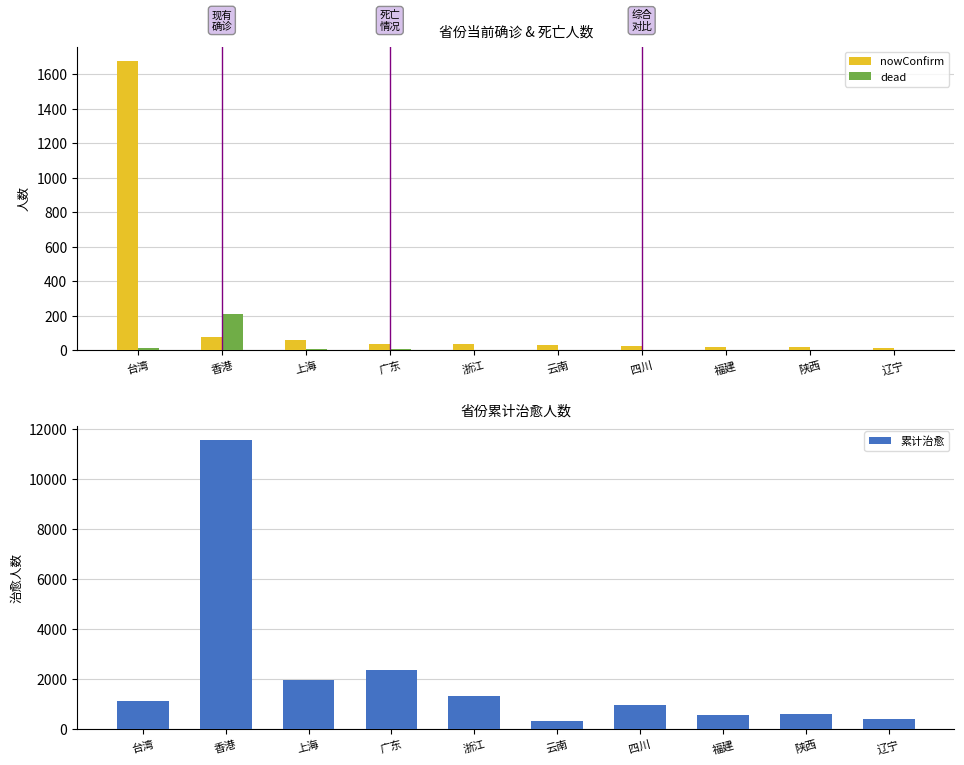

What is the spread (max minus min) of values at 香港?

11466